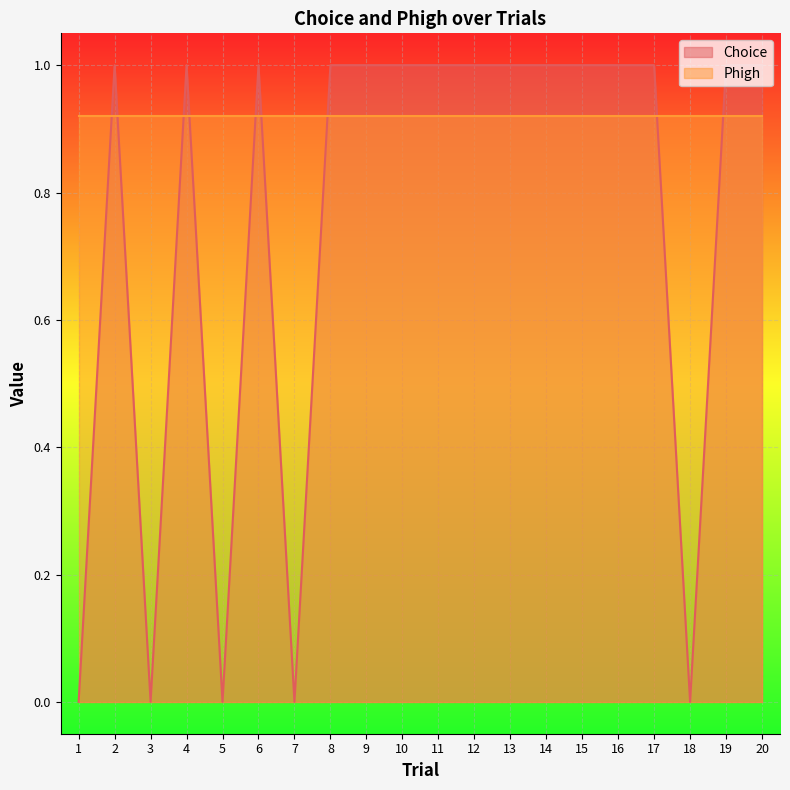

What is the maximum value shown in the chart?

1.0